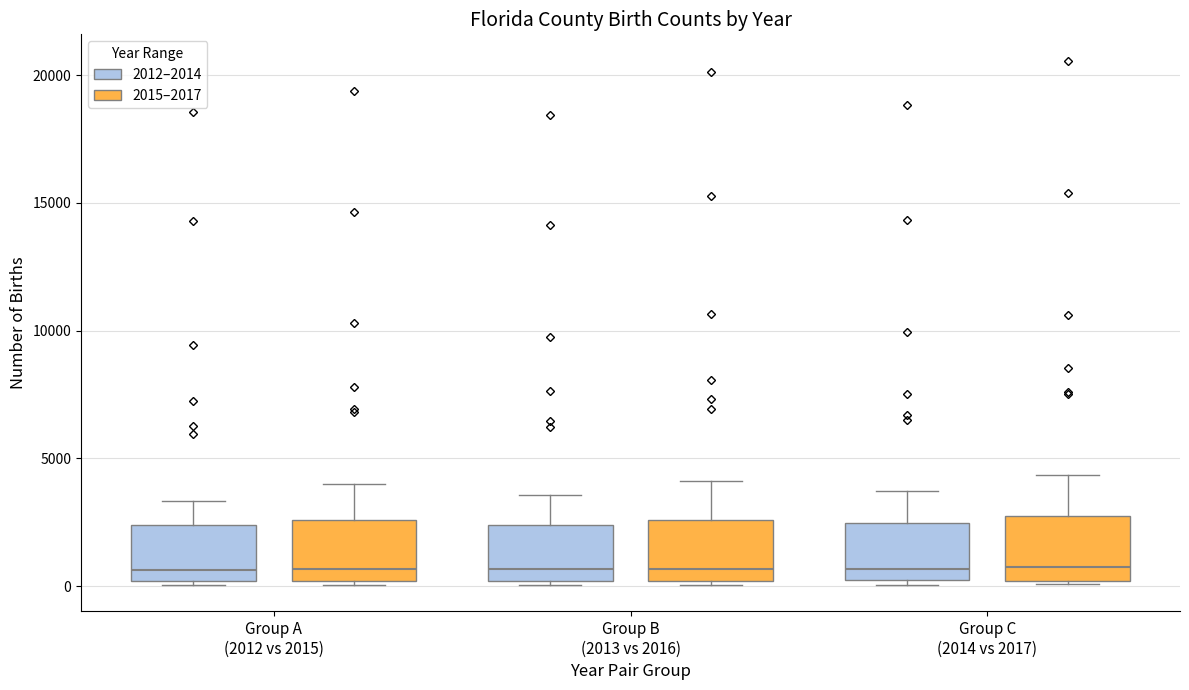

Reading left to right, transcribe this box plot: for each box, give where its median line is, the range the box spans, and where its two whiskers end, as read against the y-axis. The values are not printed on the chart, so give them approximately, as read against the axis.

Group A (2012 vs 2015) (2012–2014): median 500, box 0 to 2500, whiskers 0 to 3500
Group A (2012 vs 2015) (2015–2017): median 500, box 0 to 2500, whiskers 0 (just below the box's lower edge) to 4000
Group B (2013 vs 2016) (2012–2014): median 500, box 0 to 2500, whiskers 0 (just below the box's lower edge) to 3500
Group B (2013 vs 2016) (2015–2017): median 500, box 0 to 2500, whiskers 0 (just below the box's lower edge) to 4000
Group C (2014 vs 2017) (2012–2014): median 500, box 0 to 2500, whiskers 0 (just below the box's lower edge) to 3500
Group C (2014 vs 2017) (2015–2017): median 500, box 0 to 2500, whiskers 0 to 4500